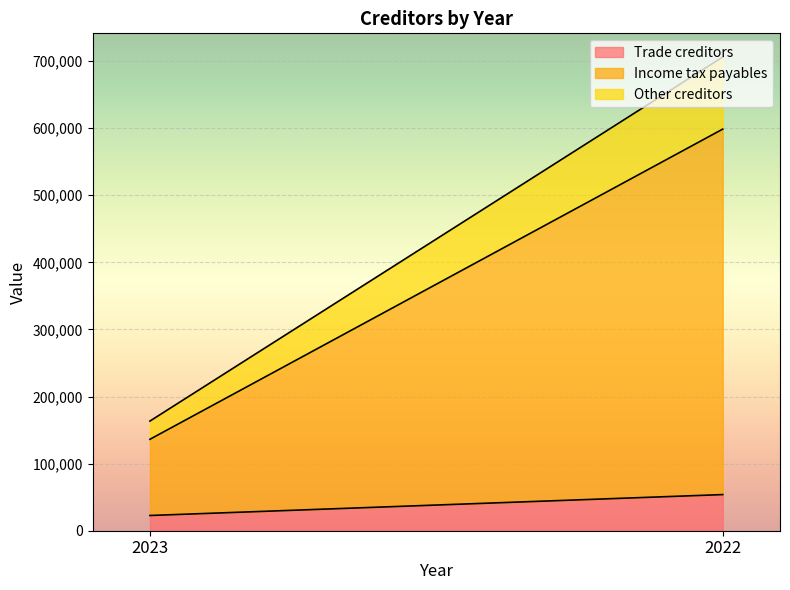

Which series changed the most between 2023 and 2022?

Income tax payables